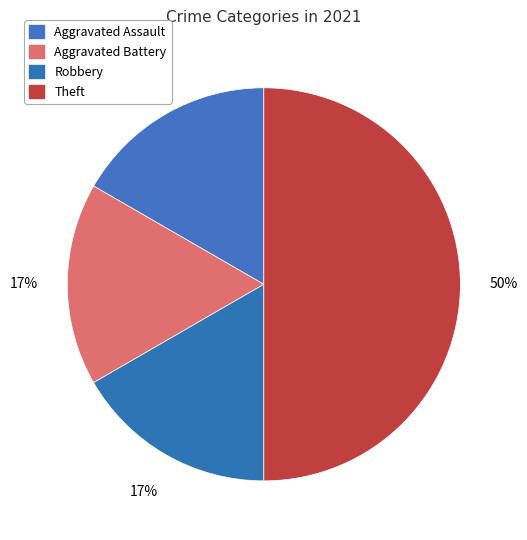

How many slices are in this pie chart?

4